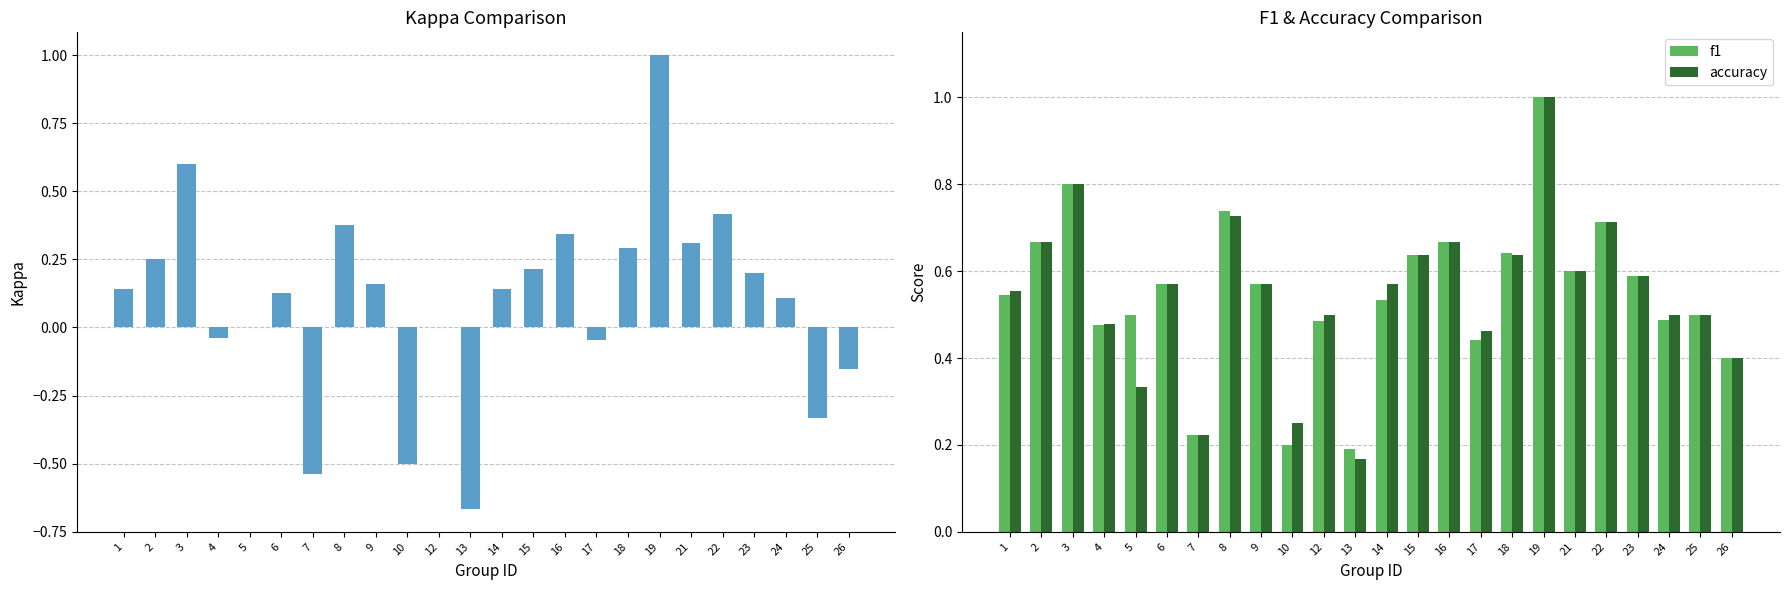

Reading right to left, what are all the values shown in this chart?

kappa: -0.2	-0.3	0.1	0.2	0.4	0.3	1.0	0.3	-0.0	0.3	0.2	0.1	-0.7	0.0	-0.5	0.2	0.4	-0.5	0.1	0.0	-0.0	0.6	0.2	0.1
f1: 0.4	0.5	0.5	0.6	0.7	0.6	1.0	0.6	0.4	0.7	0.6	0.5	0.2	0.5	0.2	0.6	0.7	0.2	0.6	0.5	0.5	0.8	0.7	0.5
accuracy: 0.4	0.5	0.5	0.6	0.7	0.6	1.0	0.6	0.5	0.7	0.6	0.6	0.2	0.5	0.2	0.6	0.7	0.2	0.6	0.3	0.5	0.8	0.7	0.6